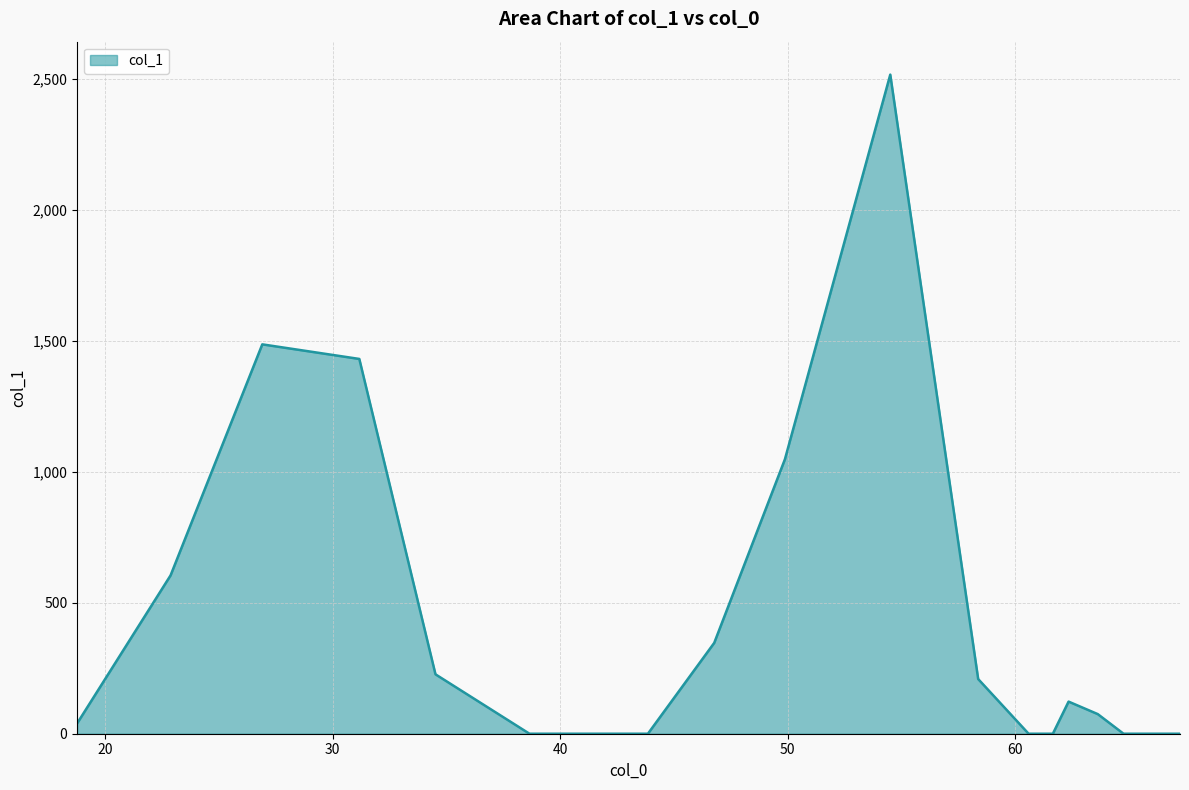

What is the difference between the maximum and minimum values?

2516.1